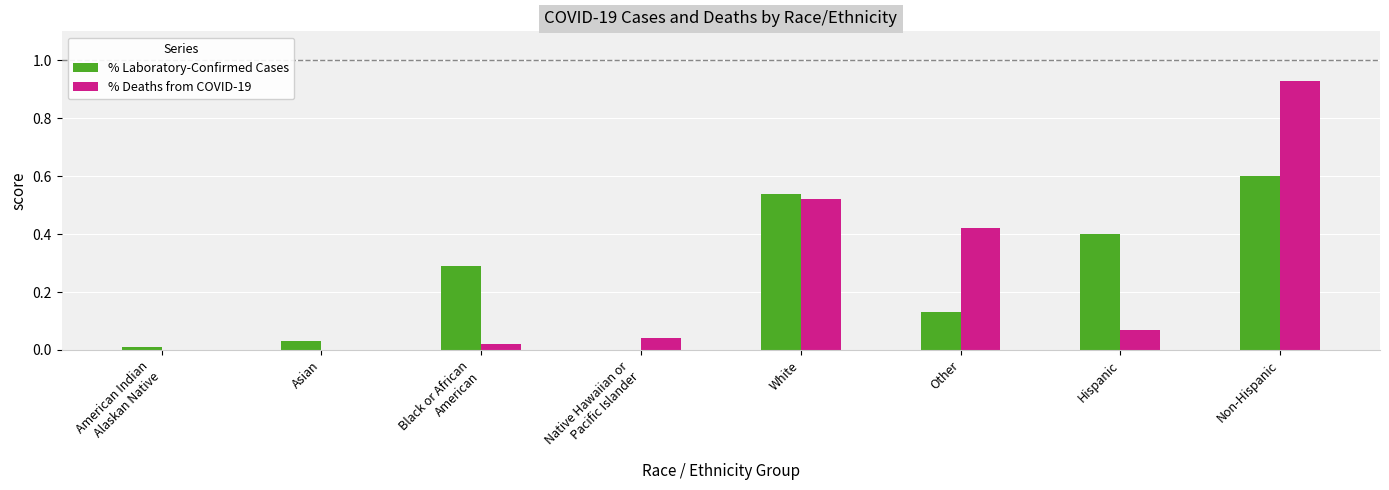

At which category does the chart reach its peak across all series?

Non-Hispanic